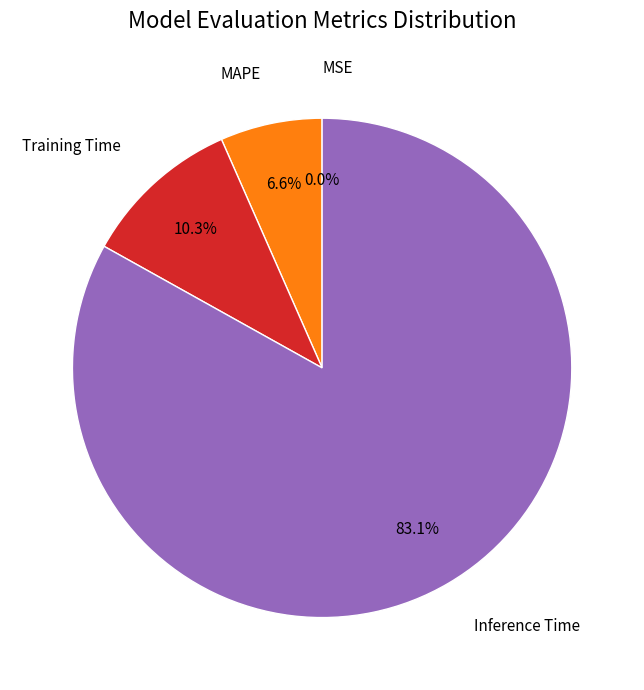

What is the majority slice?

Inference Time